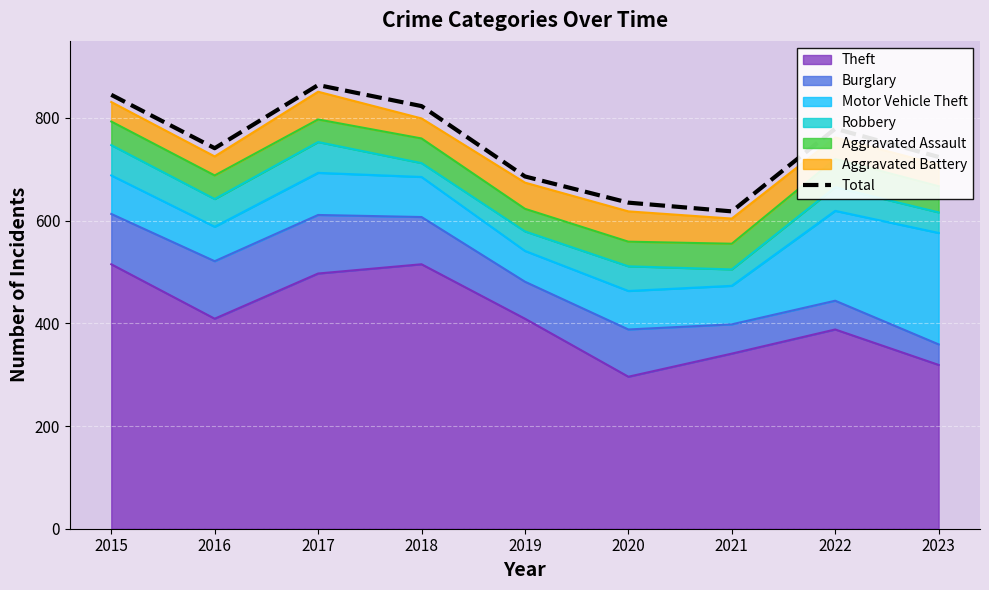

True or false: the data shows 618 at 2021.

True